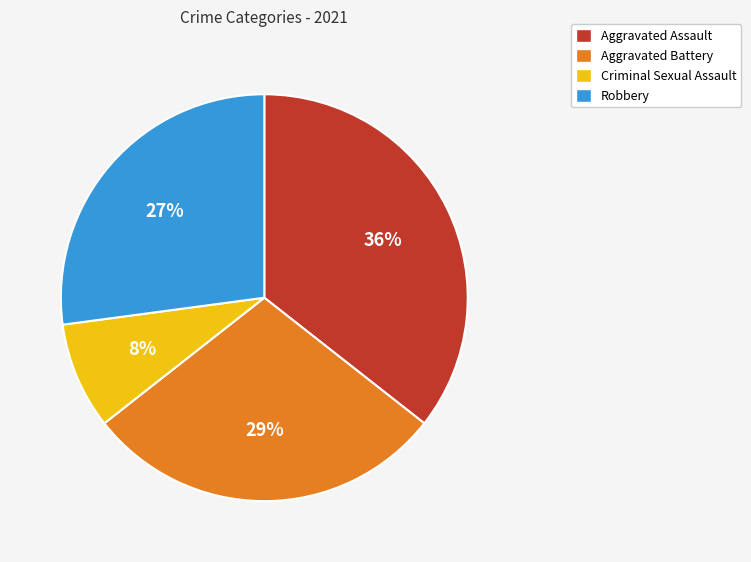

To the nearest percent, what portion does Aggravated Assault represent?

36%